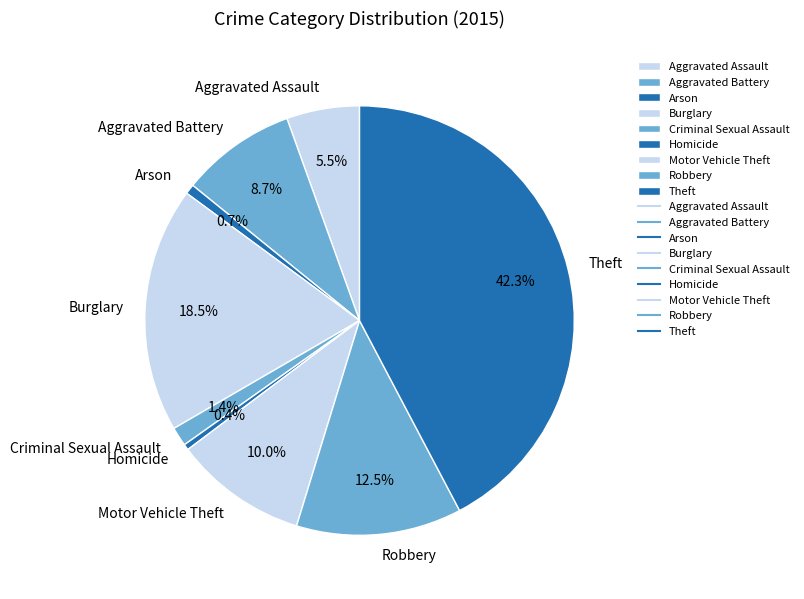

Which slice is the largest?

Theft